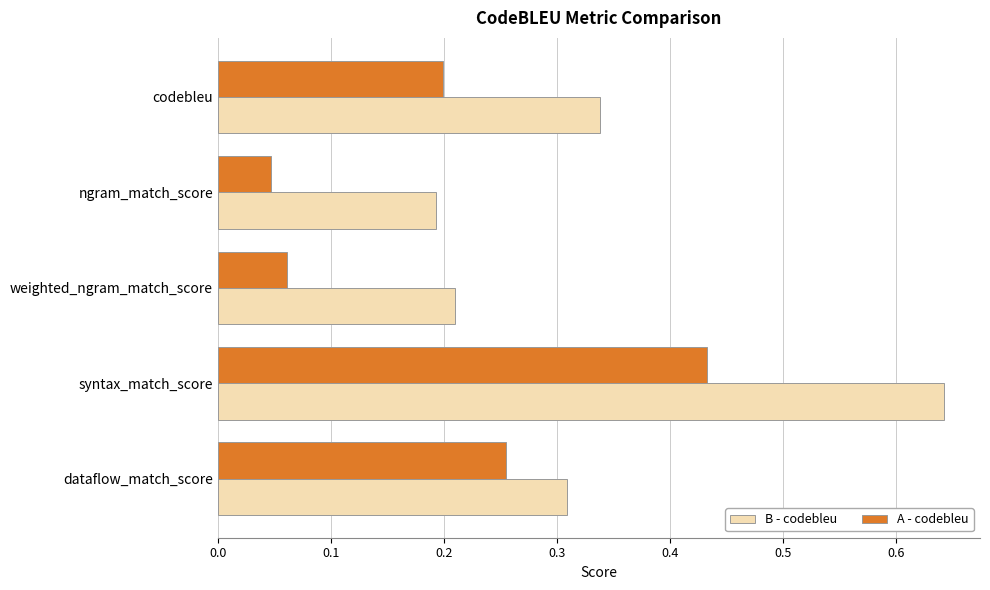

Is it true that B - codebleu equals 0.2 at weighted_ngram_match_score?

True